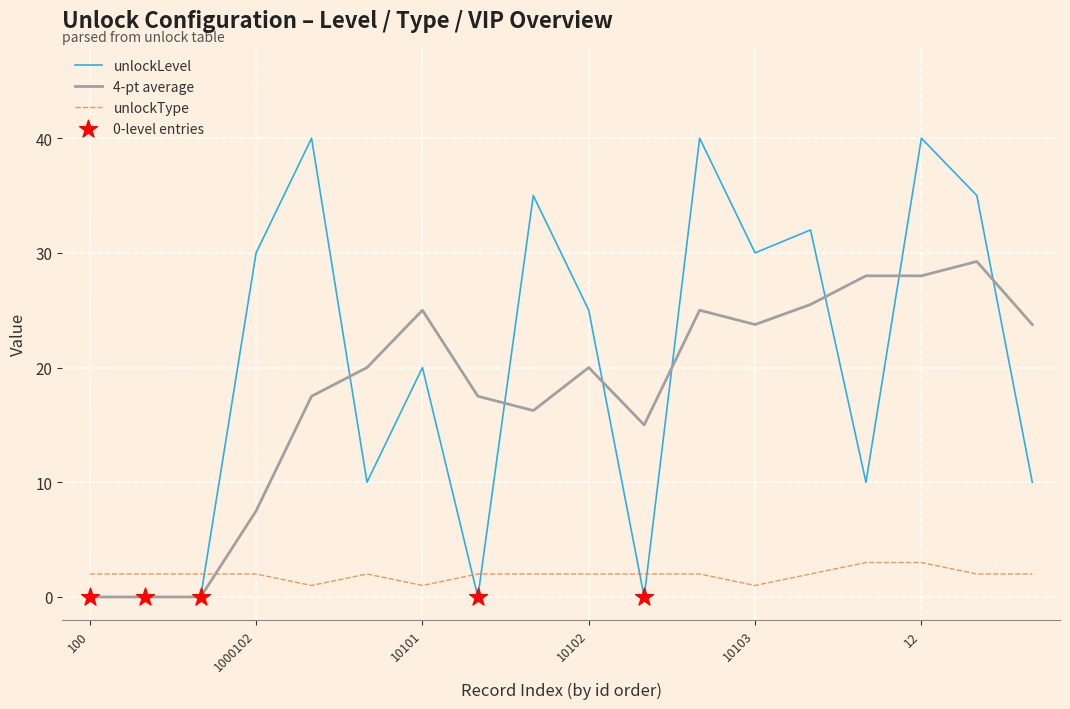

Which series has the largest range (max minus min)?

unlockLevel